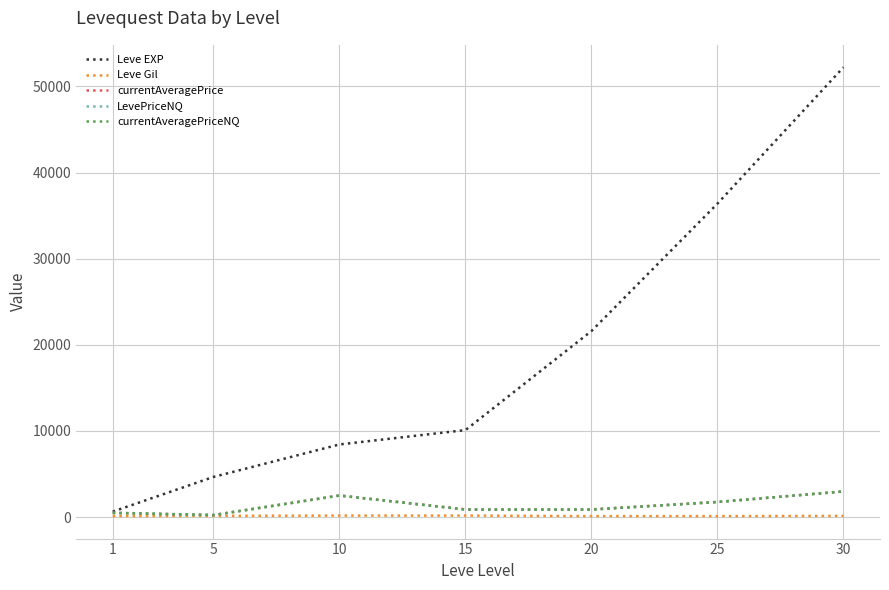

Which label corresponds to the smallest value in the chart?

25